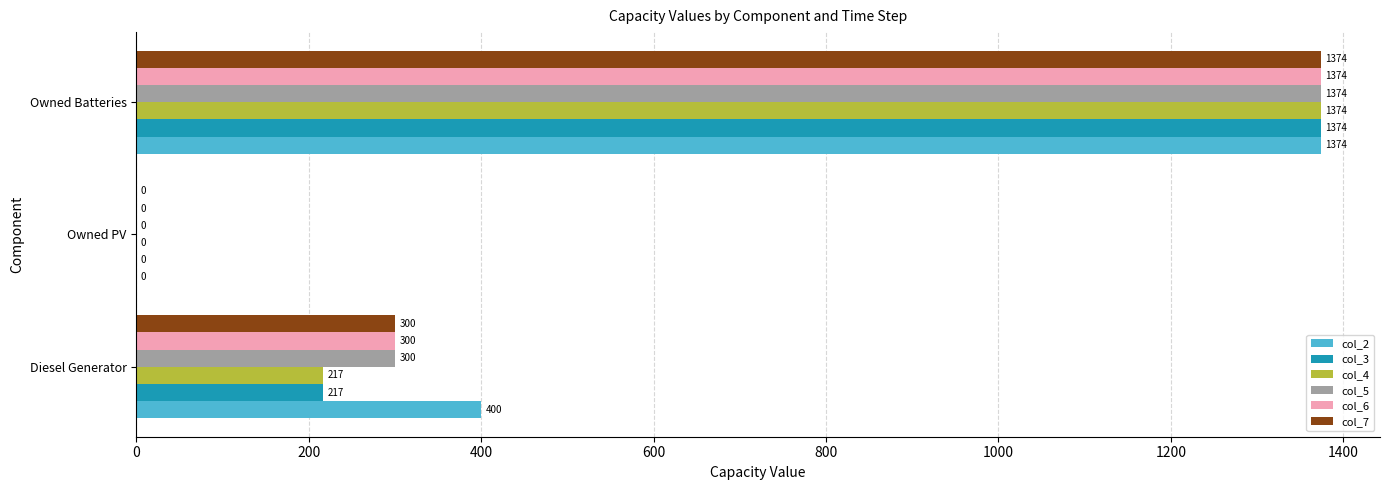

What value does the col_6 series have at Diesel Generator?

300